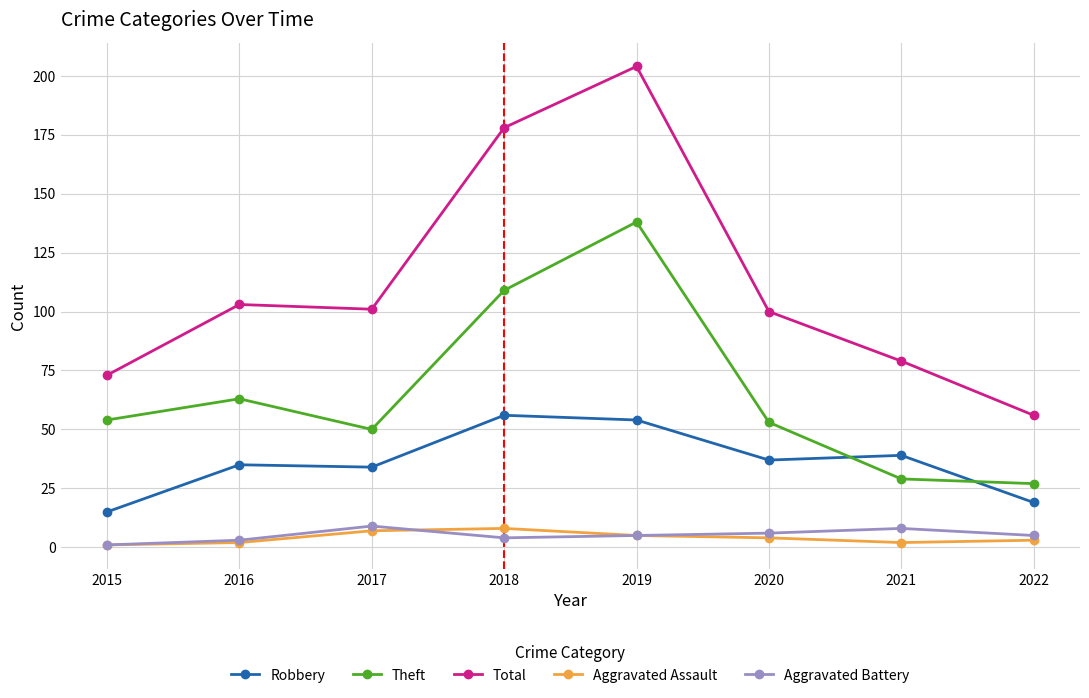

Reading left to right, extract all data points from this chart.

Robbery: 15	35	34	56	54	37	39	19
Theft: 54	63	50	109	138	53	29	27
Total: 73	103	101	178	204	100	79	56
Aggravated Assault: 1	2	7	8	5	4	2	3
Aggravated Battery: 1	3	9	4	5	6	8	5